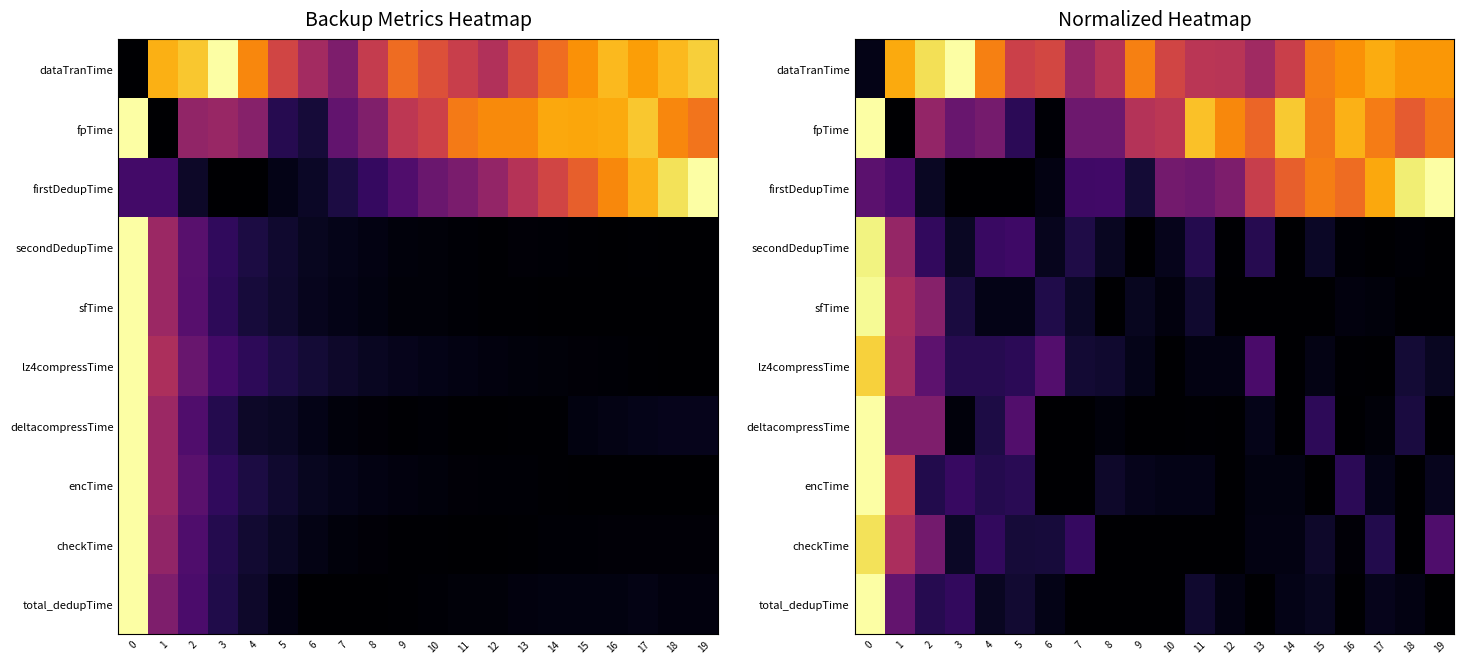

How many distinct data groups are displayed?

10